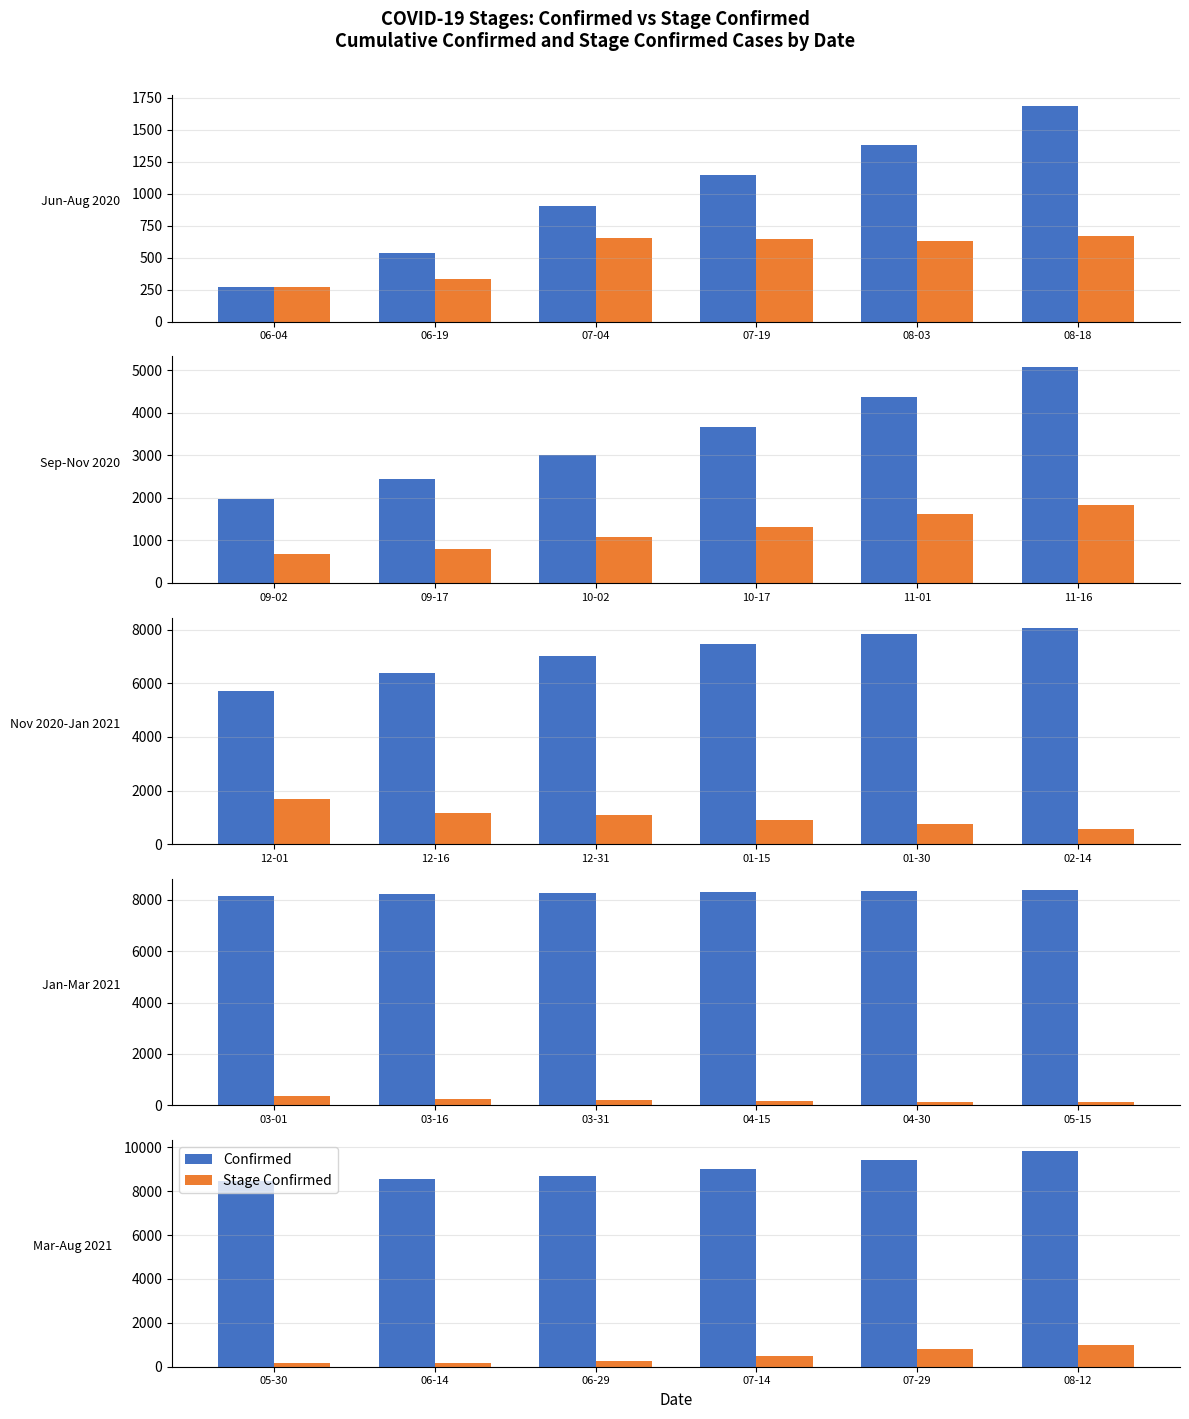

What is the label of the 6th bar from the right?

05-30